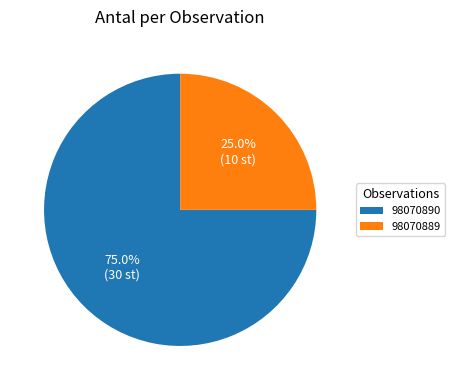

How many segments does this pie chart have?

2